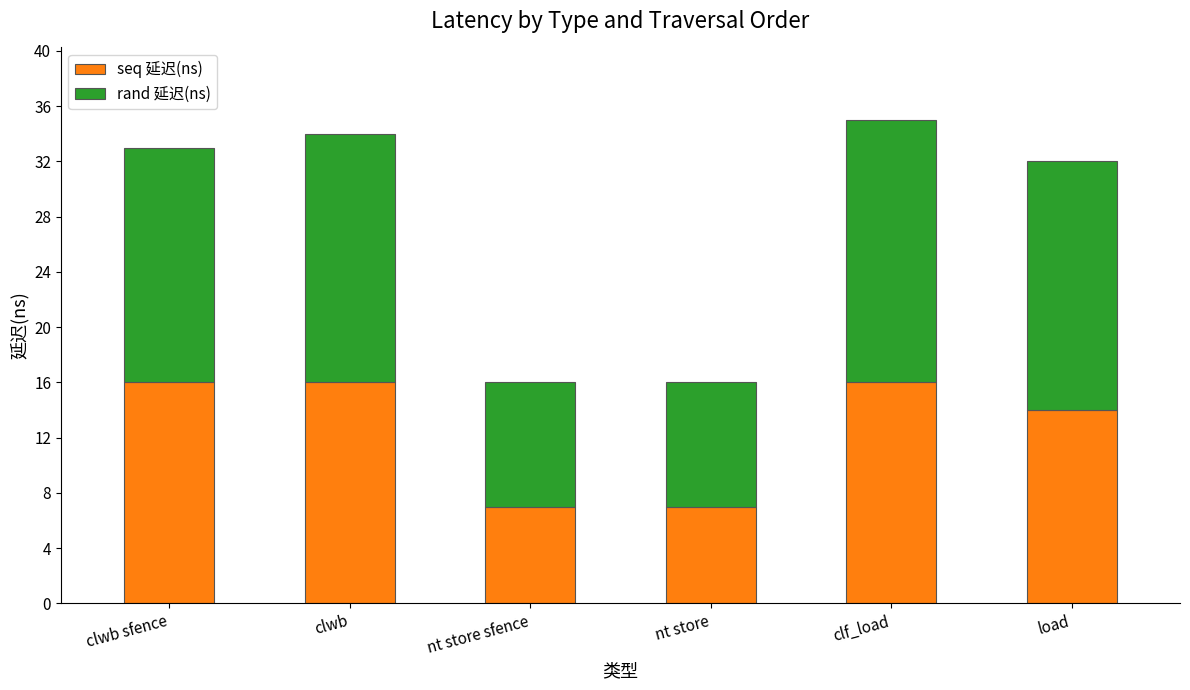

What is the average value of the seq 延迟(ns) series?

13